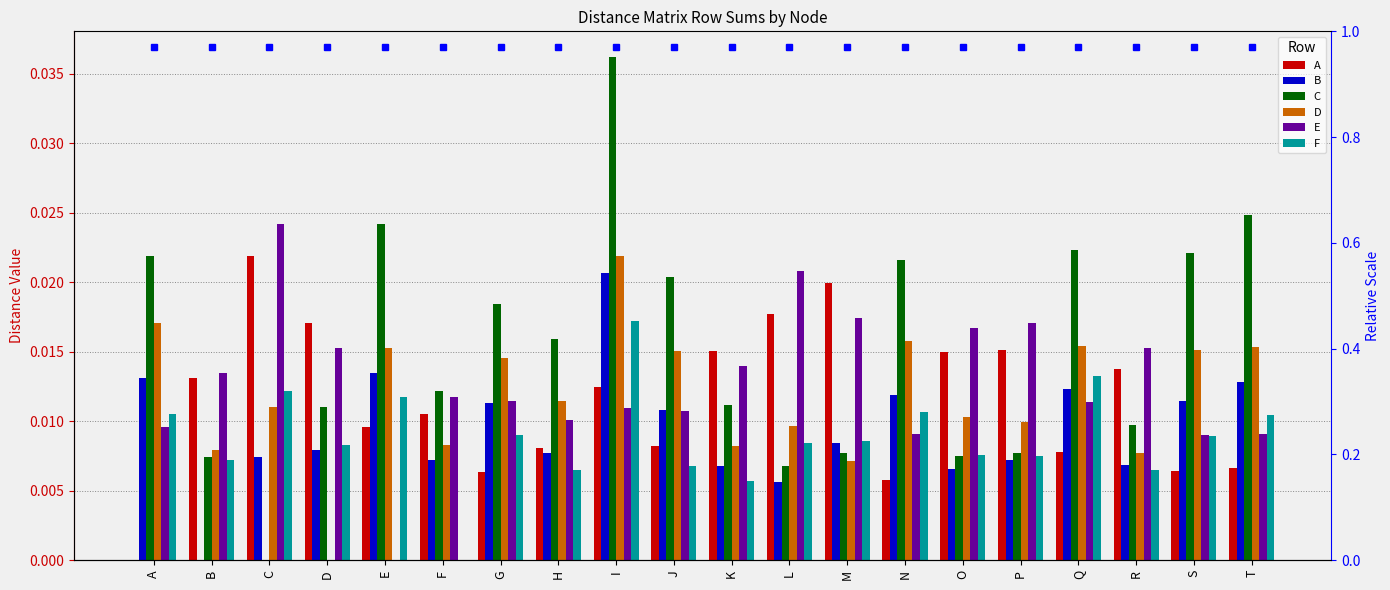

How many bars are there in each group?

6